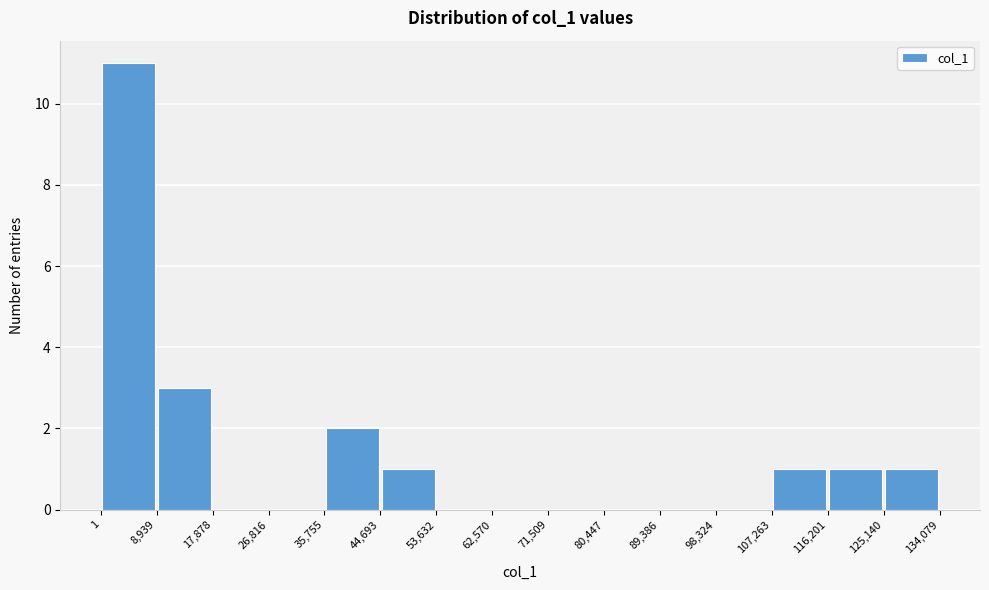

Reading left to right, transcribe this chart: for each bar, give the range it covers on the x-axis and its height. The values are not printed on the chart, so give them approximately, as read against the axis.

1 to 8,939: 11
8,939 to 17,878: 3
17,878 to 26,816: 0
26,816 to 35,755: 0
35,755 to 44,693: 2
44,693 to 53,632: 1
53,632 to 62,570: 0
62,570 to 71,509: 0
71,509 to 80,447: 0
80,447 to 89,386: 0
89,386 to 98,324: 0
98,324 to 107,263: 0
107,263 to 116,201: 1
116,201 to 125,140: 1
125,140 to 134,079: 1